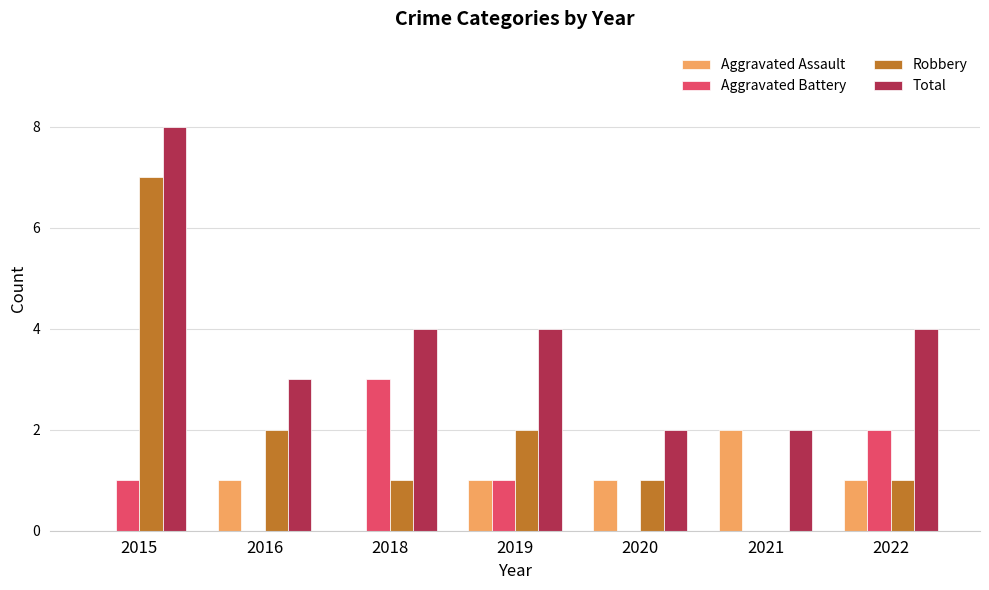

What is the average value of the Total series?

4